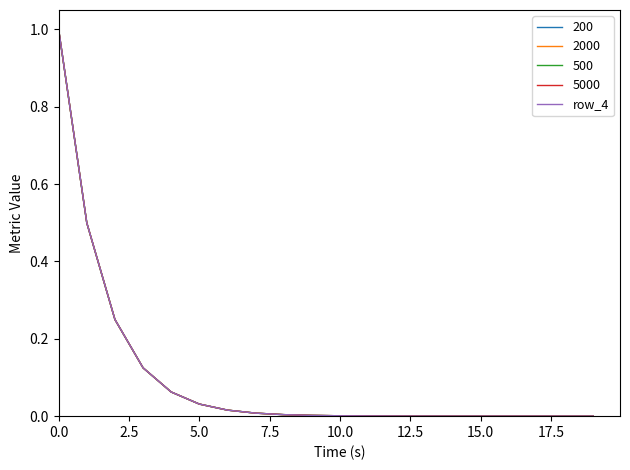

What is the maximum value shown in the chart?

1.0